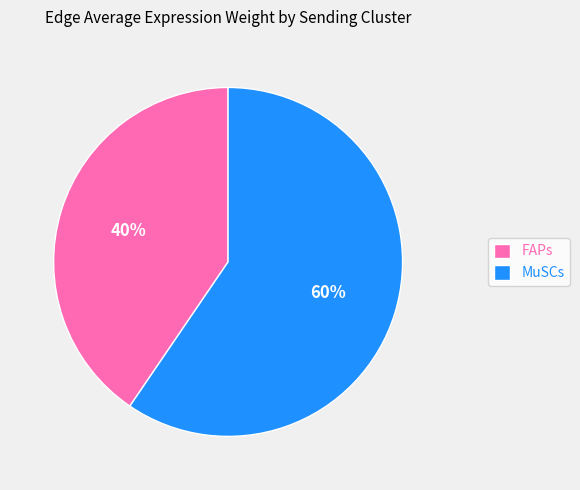

What percentage is the MuSCs slice, to the nearest percent?

60%